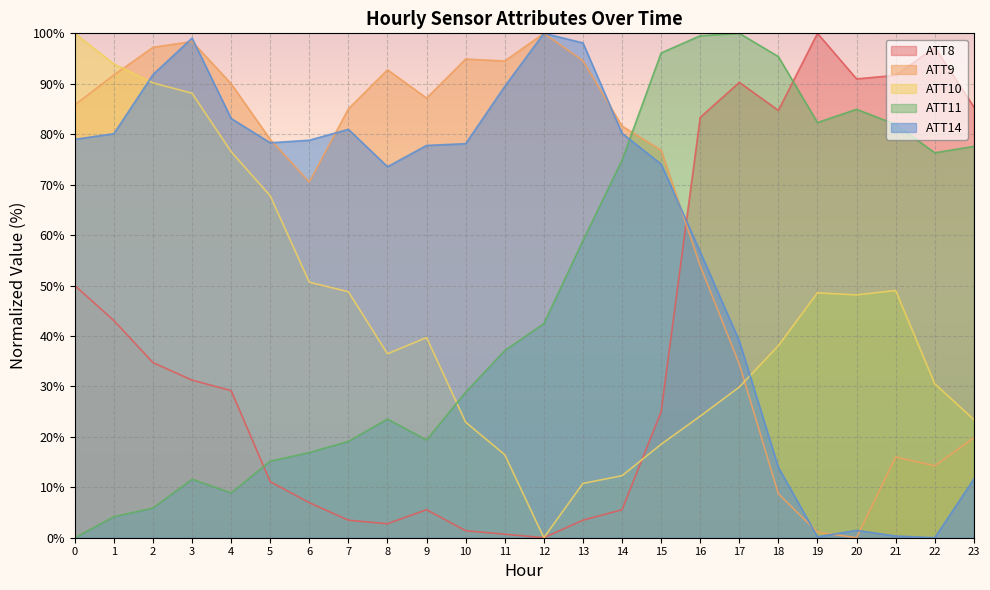

The value of ATT8 at 2 is 55.8. True or false?

False